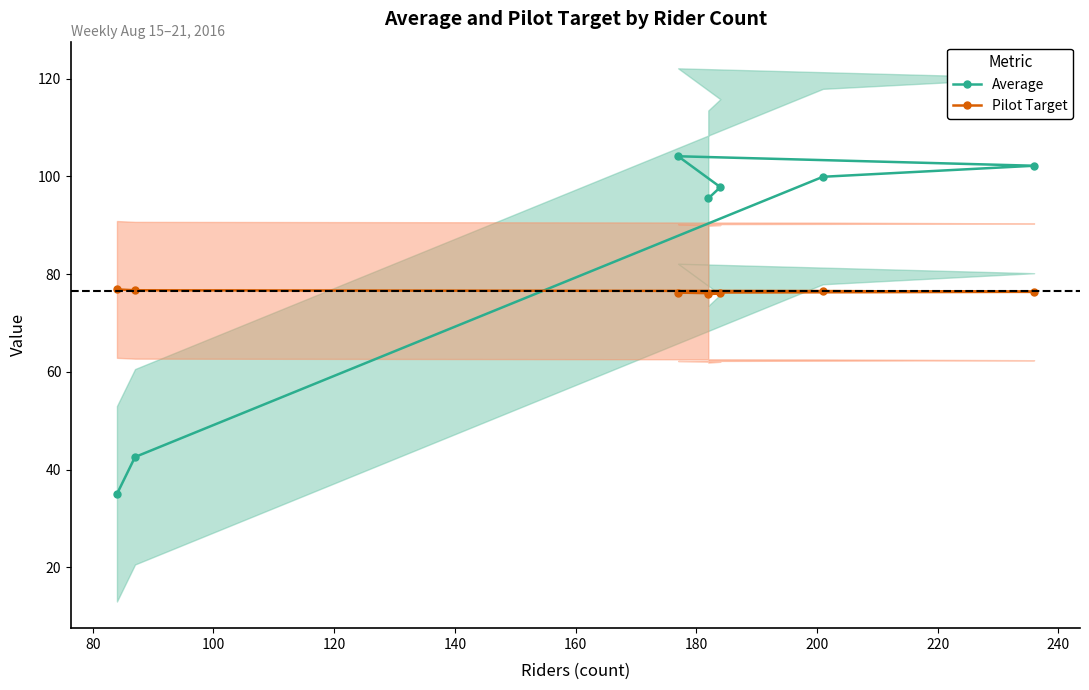

How many values in the Average series are below 97?

3